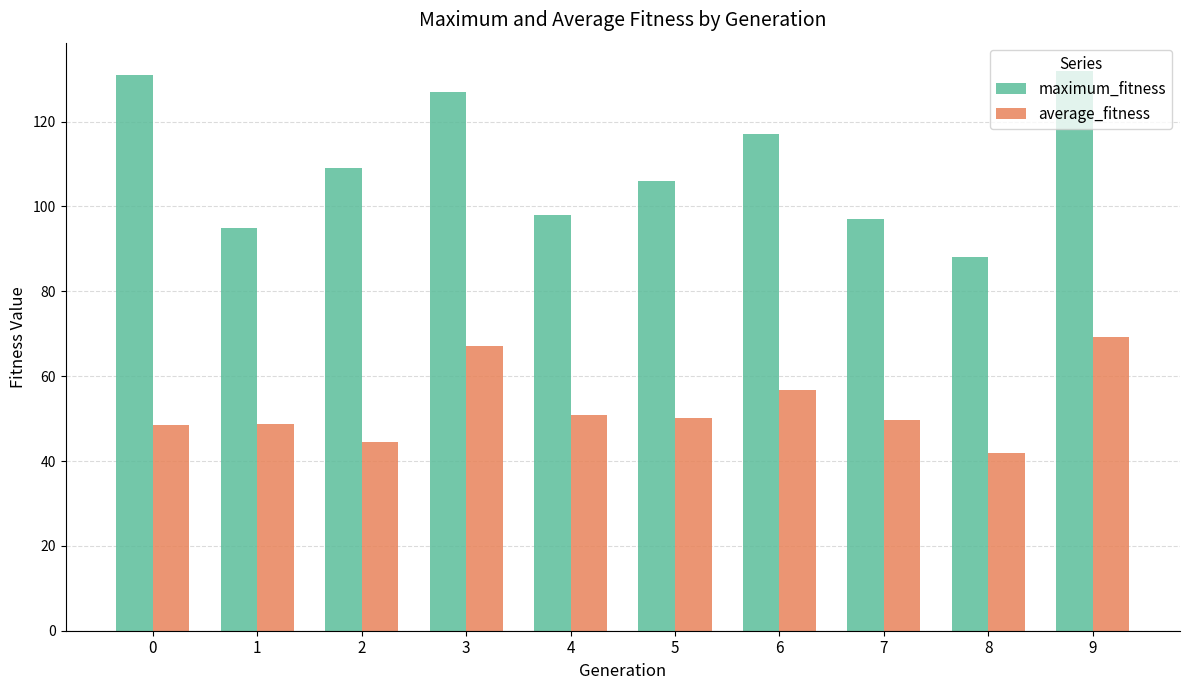

How many data points in maximum_fitness are less than 109?

5